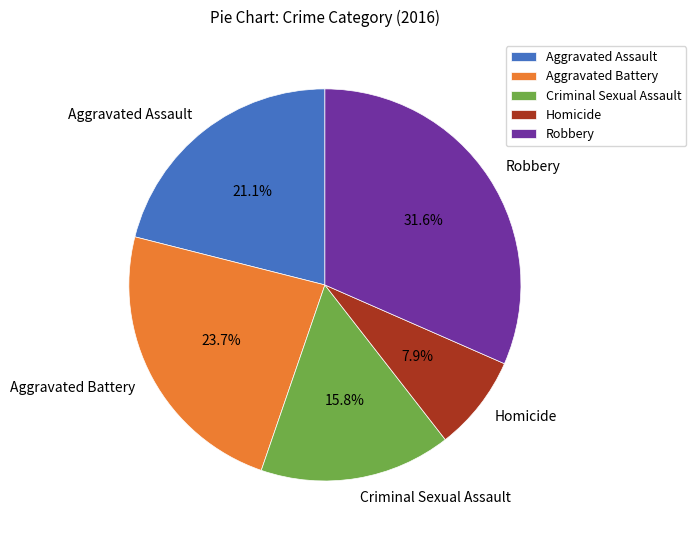

What percentage is the Aggravated Assault slice, to the nearest percent?

21%